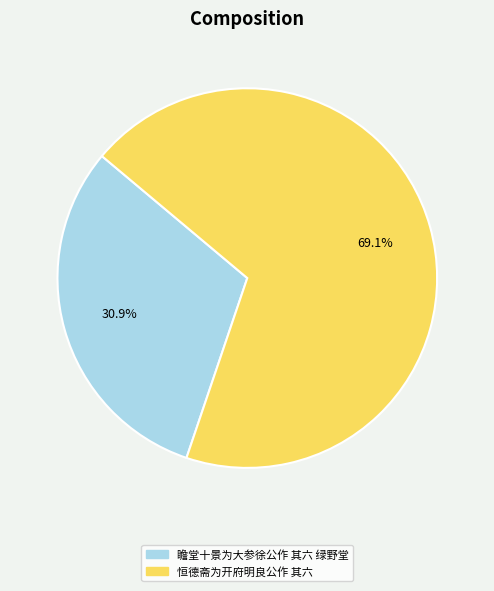

Do 恒德斋为开府明良公作 其六 and 瞻堂十景为大参徐公作 其六 绿野堂 together represent more than half of the pie?

Yes